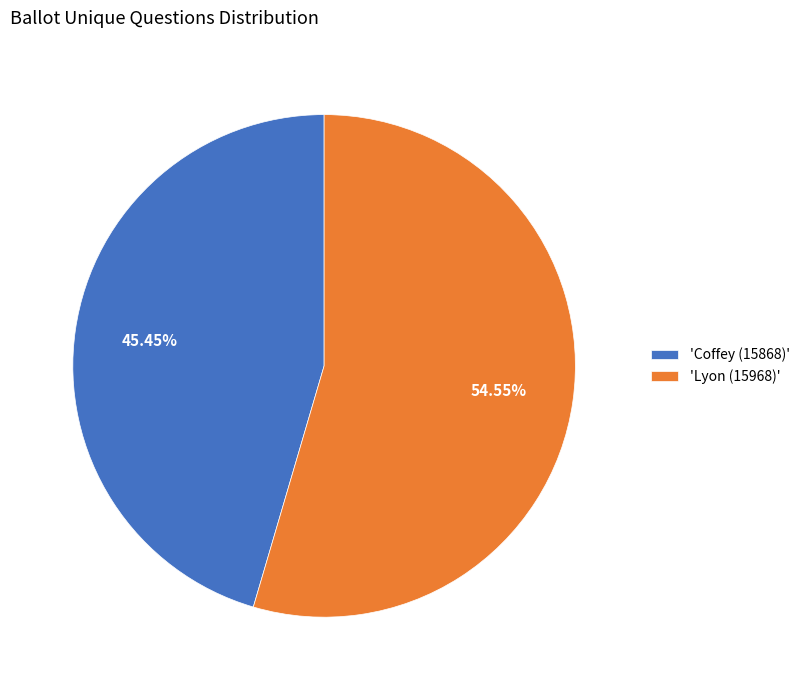

Does 'Lyon (15968)' represent more than half of the total?

Yes